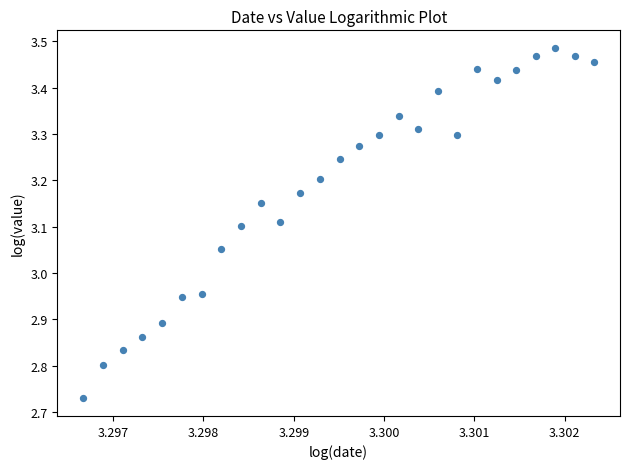

What is the range of Y values (max minus min)?

0.8